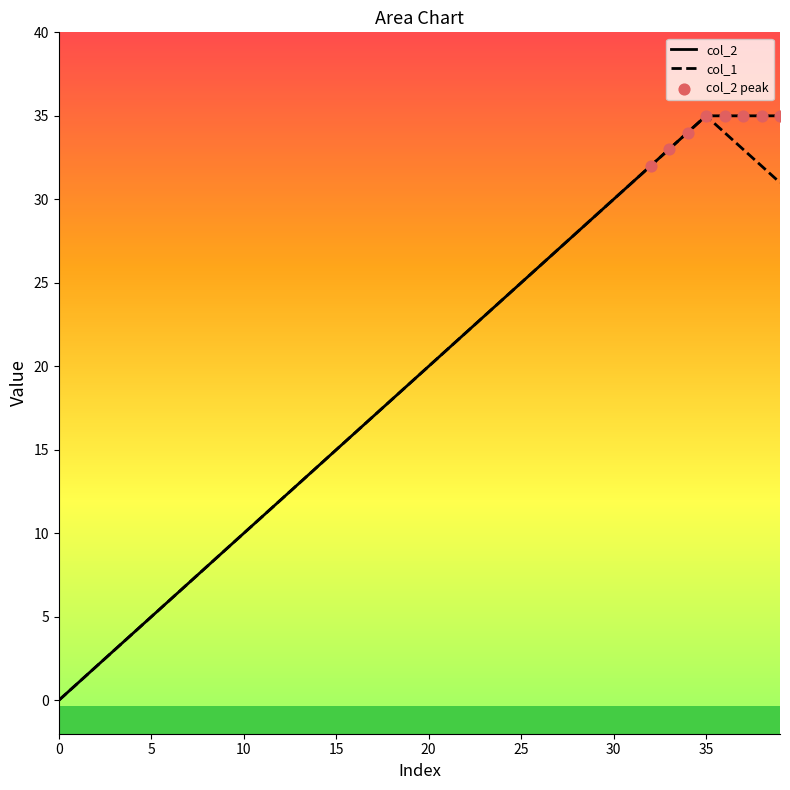

Which series reaches the minimum Y coordinate?

col_2